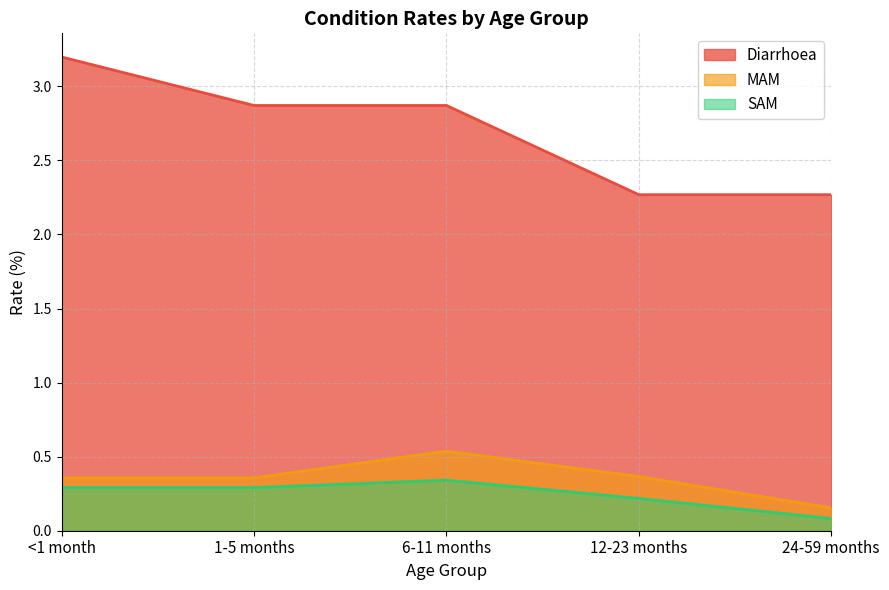

Reading right to left, list all the values displayed in this chart.

Diarrhoea: 24-59 months=2.3	12-23 months=2.3	6-11 months=2.9	1-5 months=2.9	<1 month=3.2
MAM: 24-59 months=0.2	12-23 months=0.4	6-11 months=0.5	1-5 months=0.4	<1 month=0.4
SAM: 24-59 months=0.1	12-23 months=0.2	6-11 months=0.3	1-5 months=0.3	<1 month=0.3